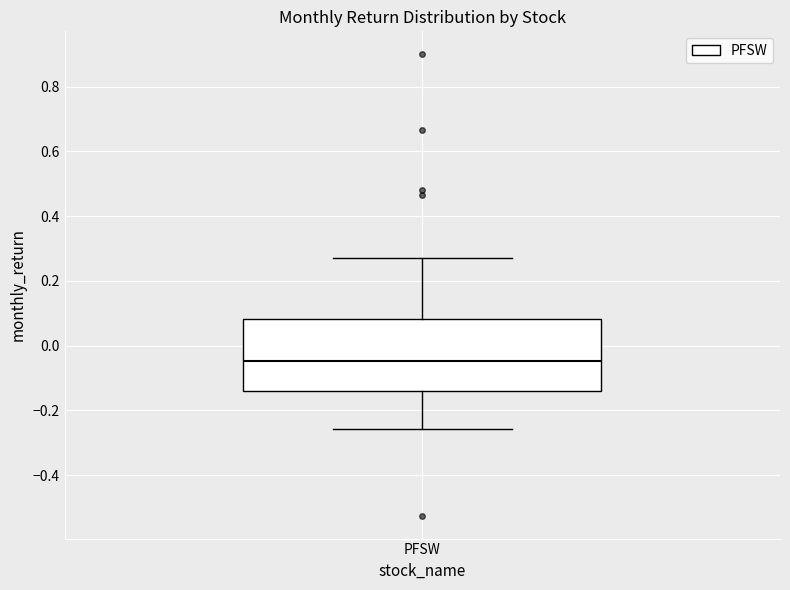

Transcribe this box plot: give where the median line is, the range the box spans, and where the two whiskers end, as read against the y-axis. The values are not printed on the chart, so give them approximately, as read against the axis.

median -0.04, box -0.14 to 0.08, whiskers -0.26 to 0.28